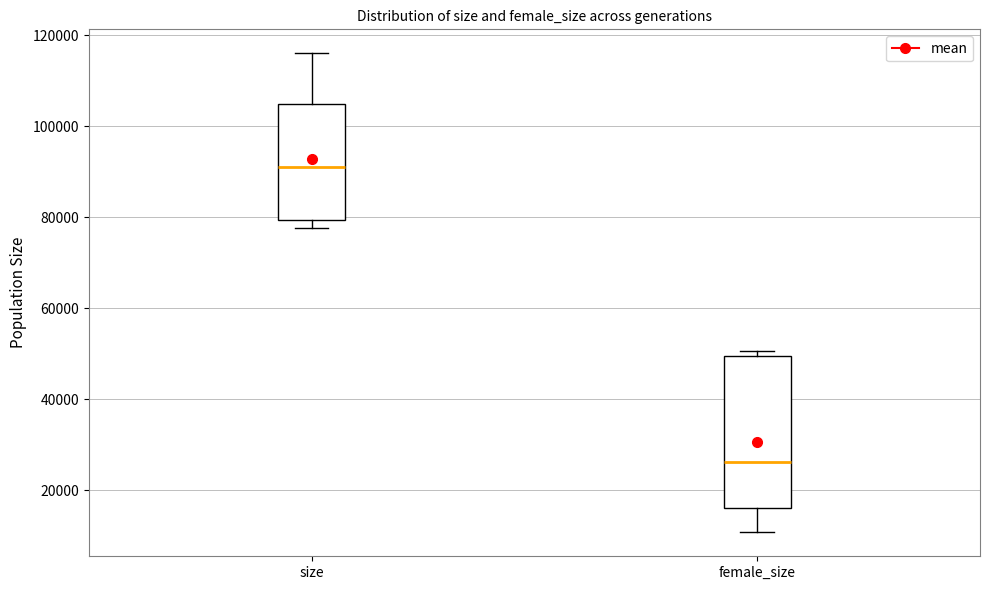

Where does the median line of the box for female_size sit on the y-axis? The values are not printed on the chart, so give them approximately, as read against the axis.

26000